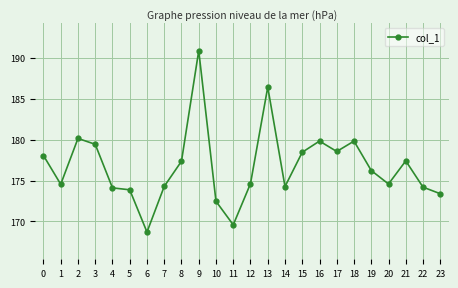

How many lines are shown in the chart?

1